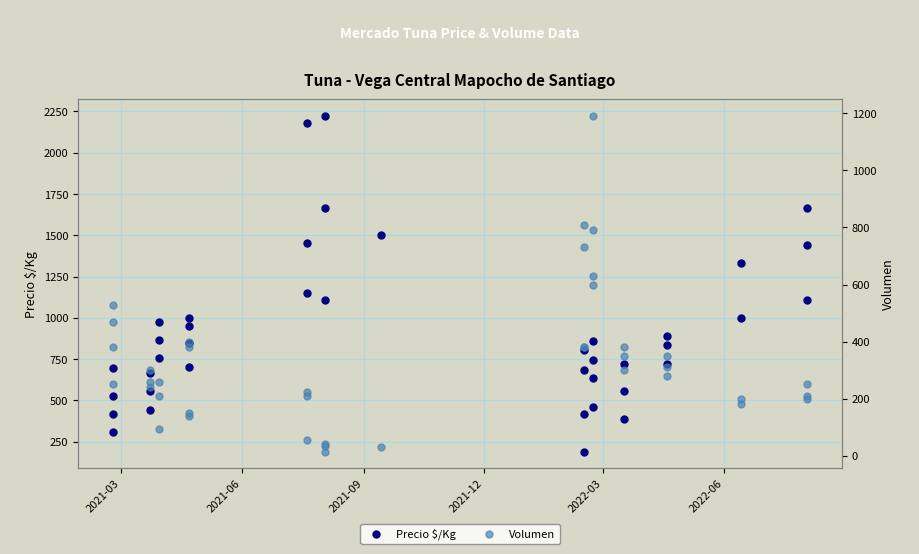

Which series has the widest spread of Y values?

Precio $/Kg